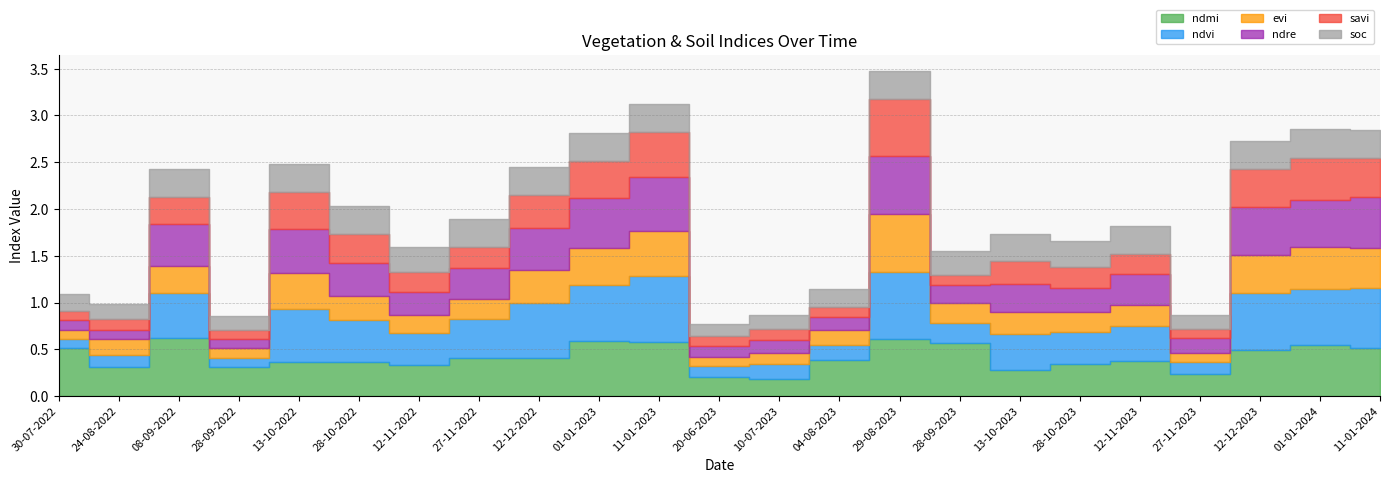

What is the approximate value of ndvi at 12-11-2022?

0.3